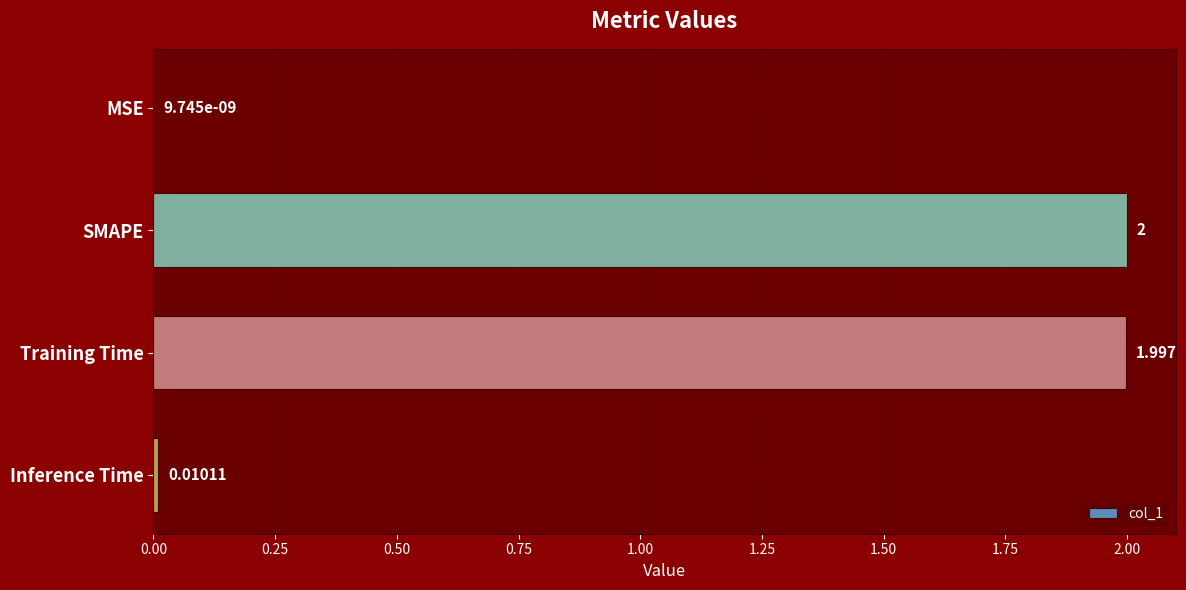

At which label is the value closest to 1?

Inference Time